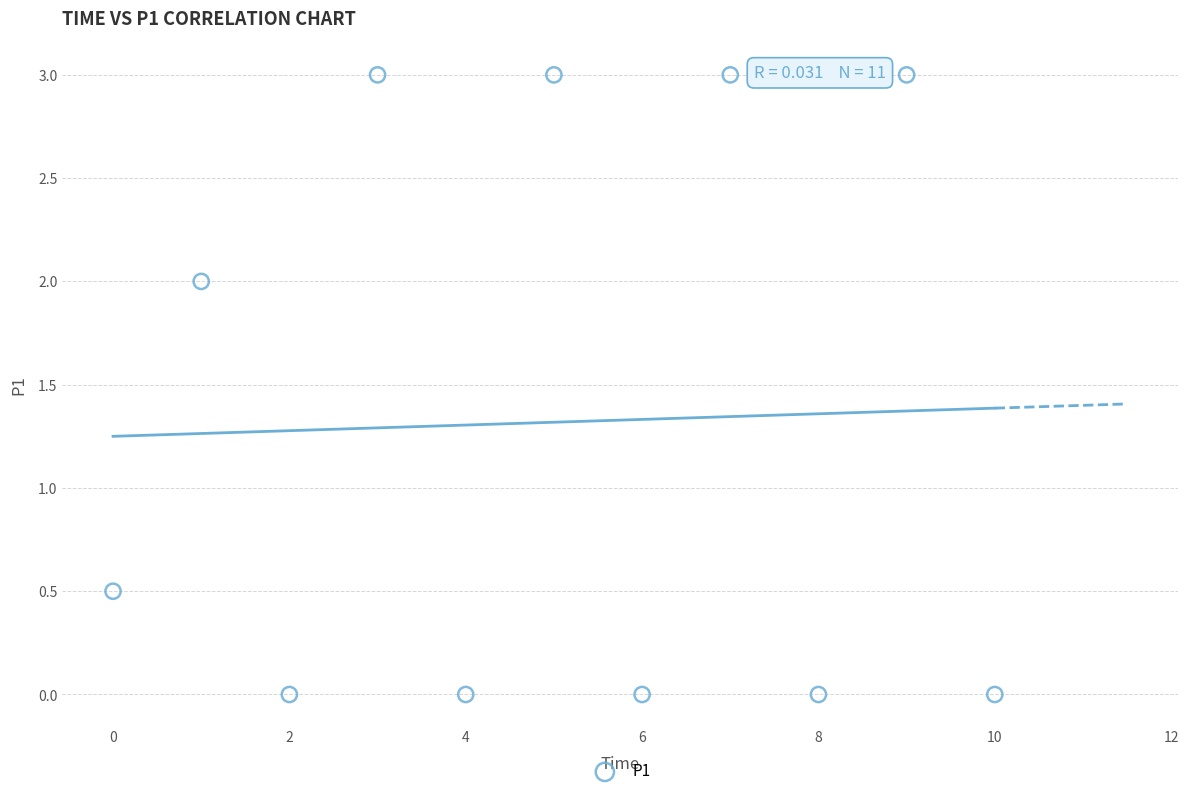

What Y value in the scatter plot is closest to 1?

0.5